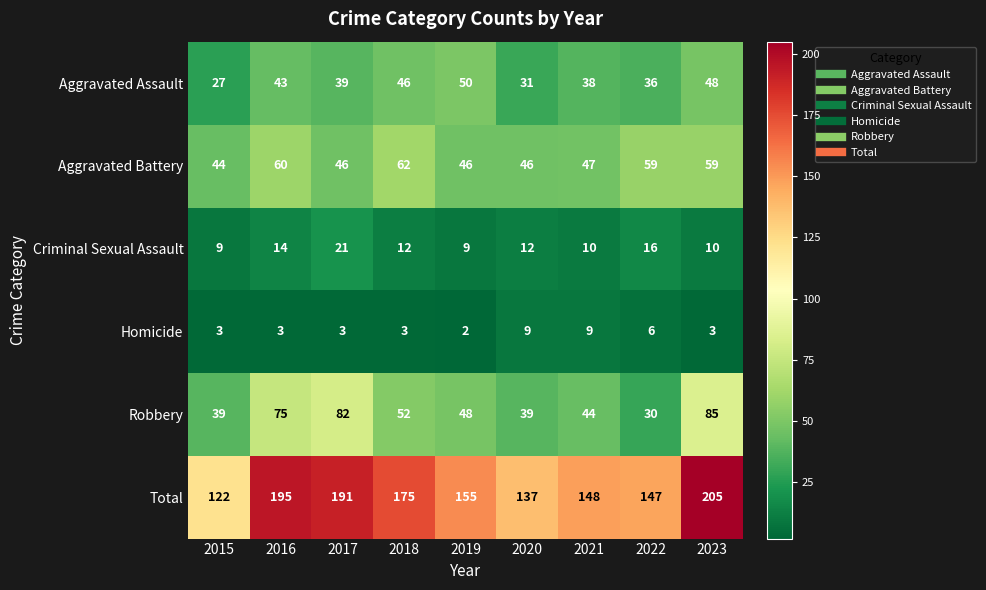

Is the value of Aggravated Battery at 2019 greater than the value of Aggravated Assault at 2021?

Yes